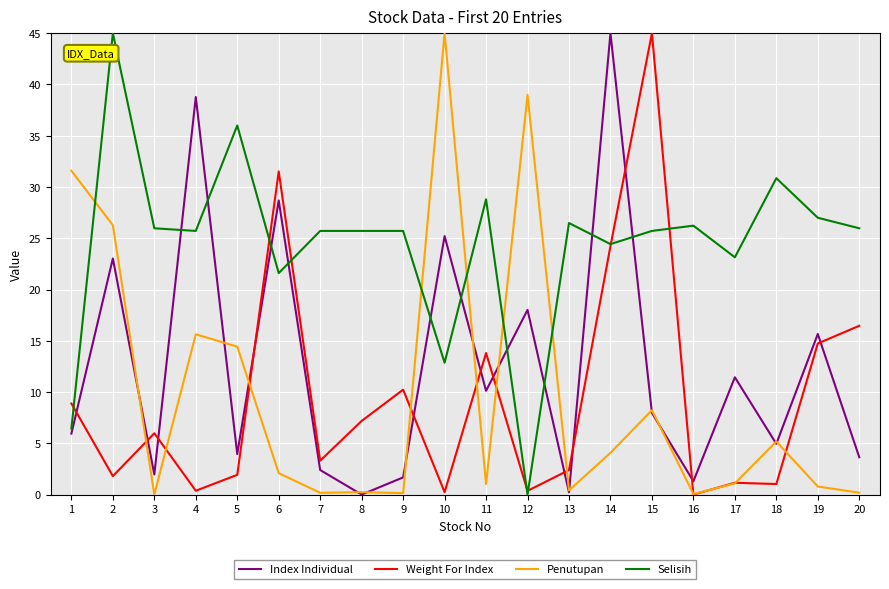

What is the spread (max minus min) of values at 3?

26.0